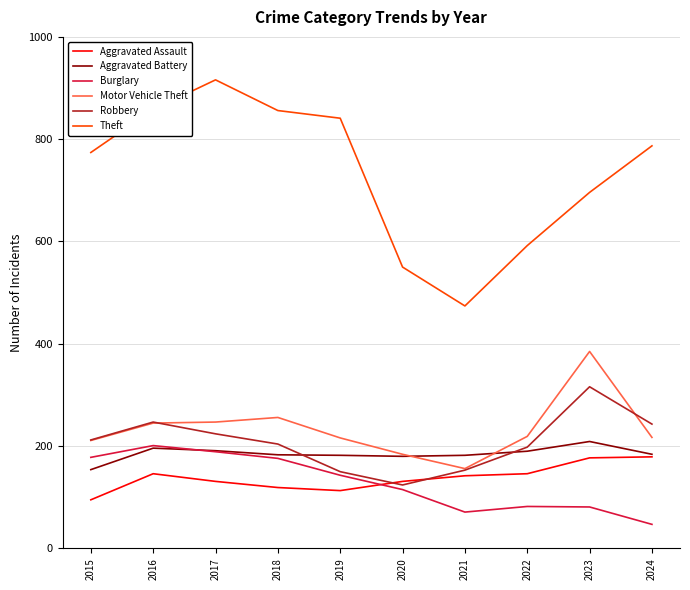

What is the maximum value for Robbery?

316